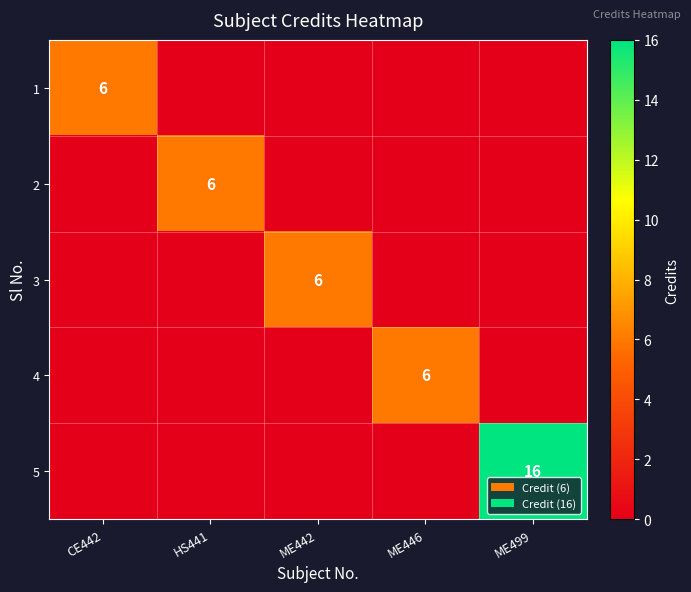

At HS441, list the series in order from largest to smallest.

2, 1, 3, 4, 5